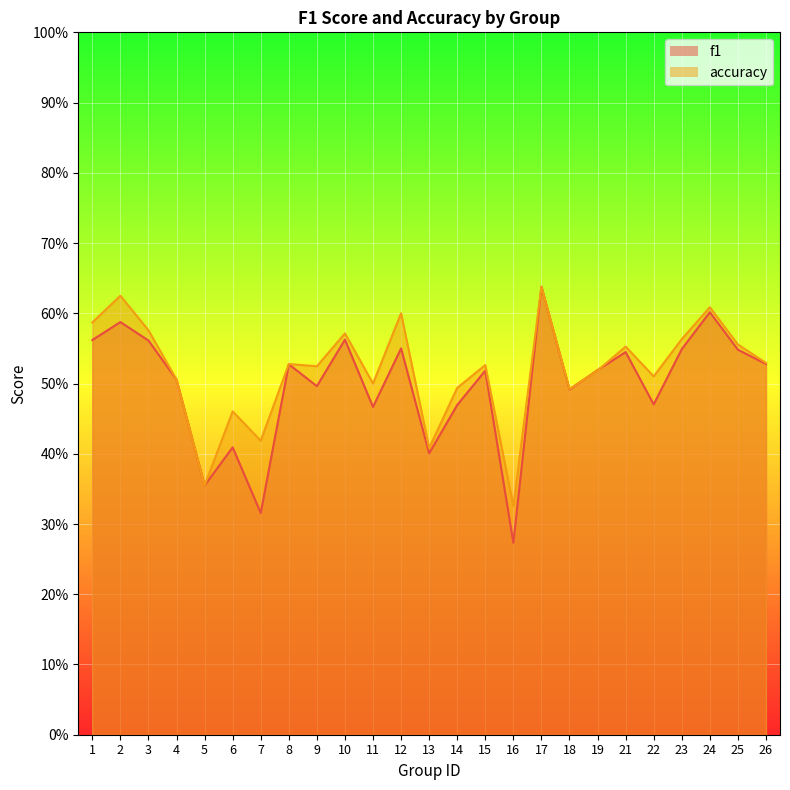

The f1 series shows 1.0 at 3. True or false?

False